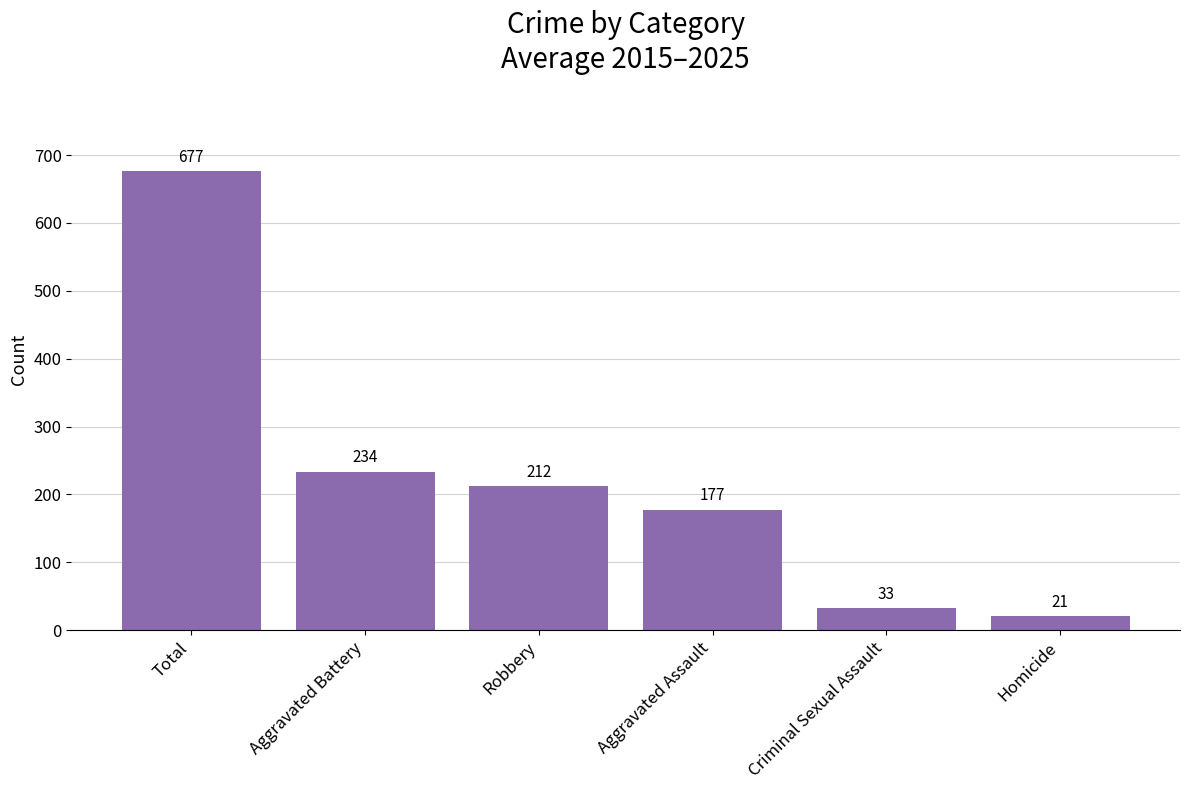

Which has a higher value, Aggravated Assault or Robbery?

Robbery